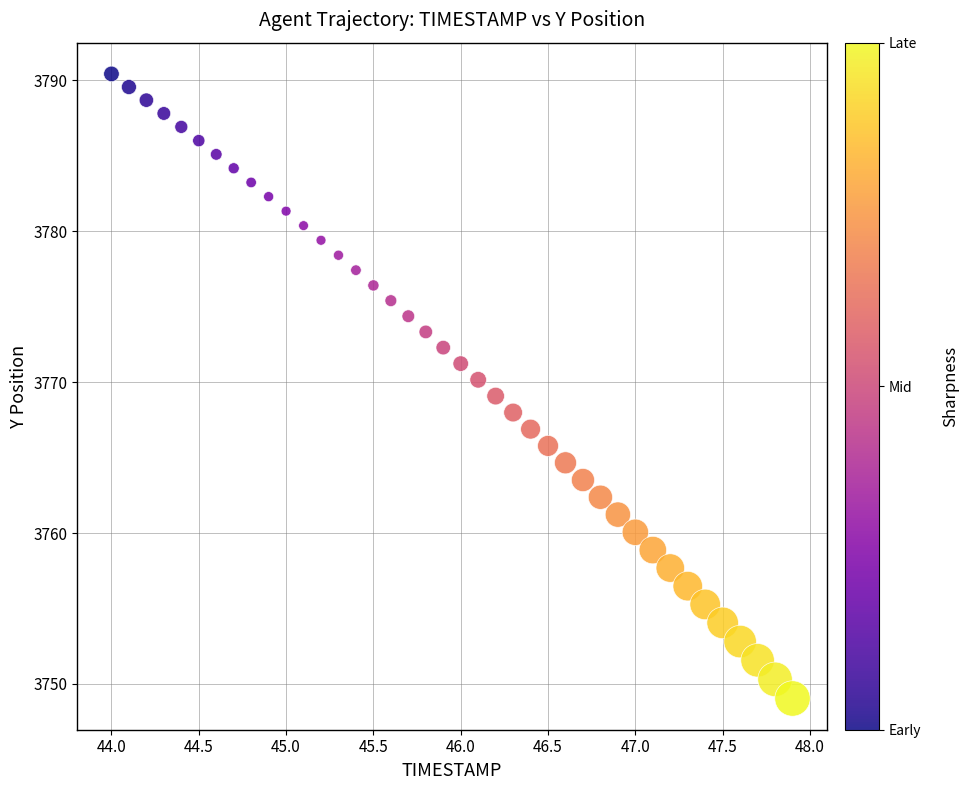

What is the range of Y values (max minus min)?

41.4